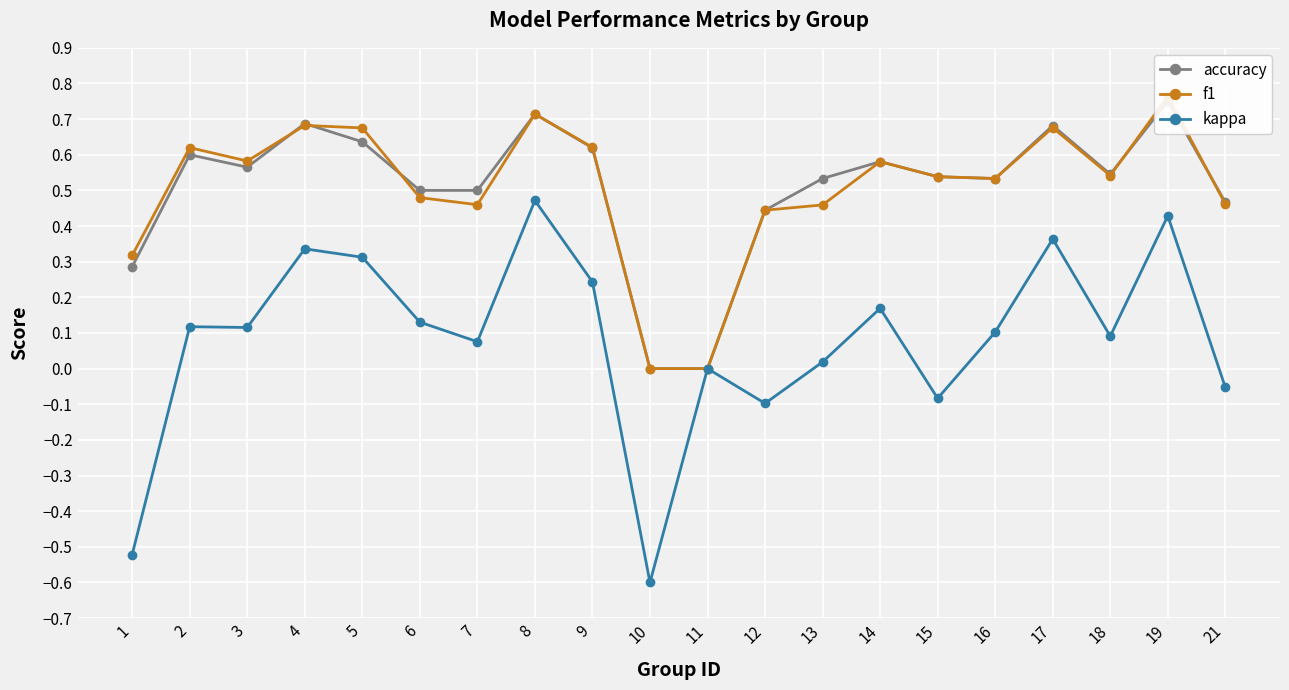

Is the value of accuracy at 9 greater than the value of kappa at 14?

Yes